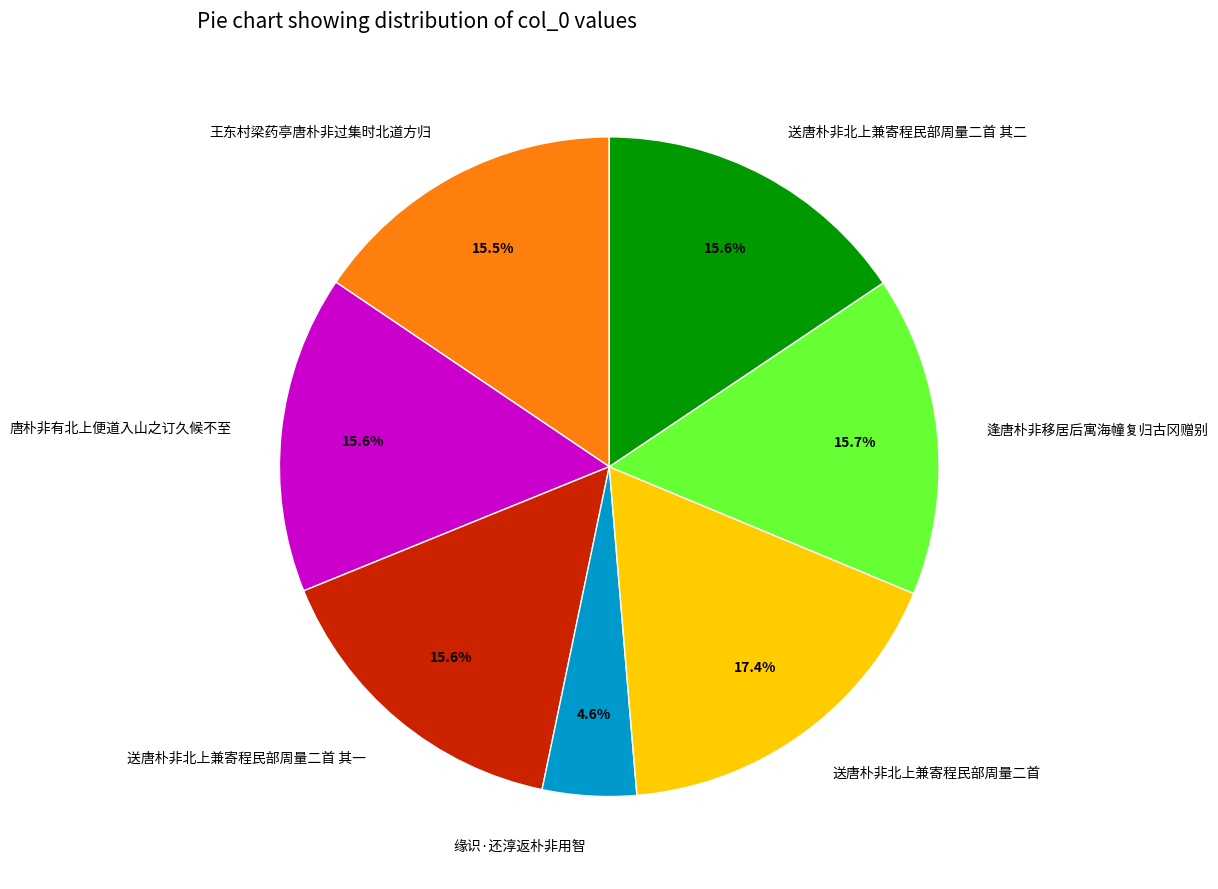

To the nearest percent, what is the difference between the largest and smallest slice percentages?

13%